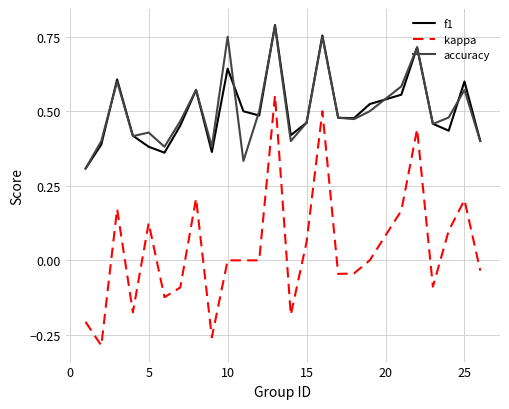

Does the chart have visible grid lines?

Yes